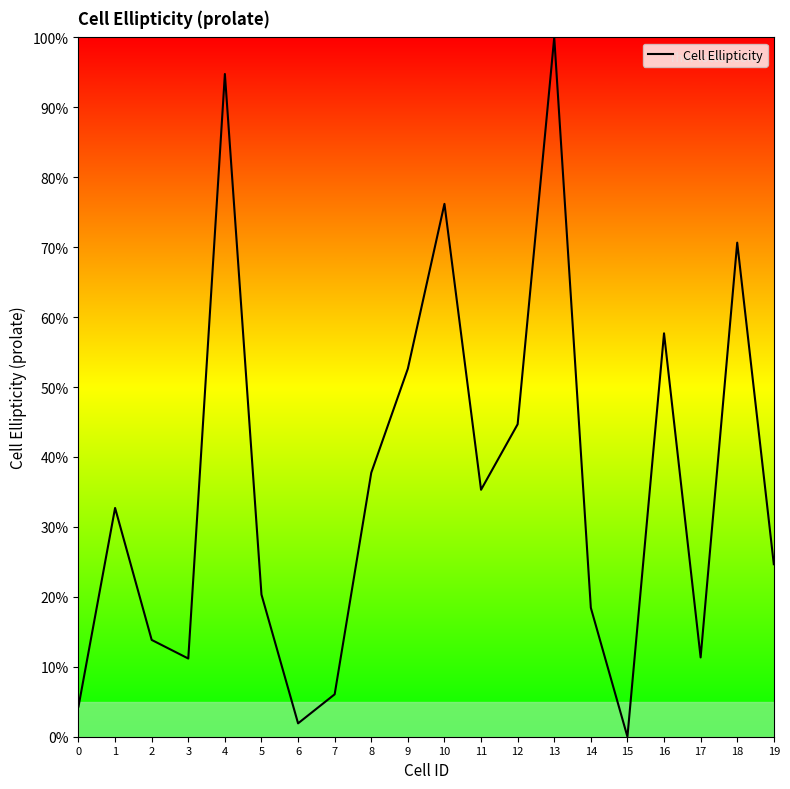

What is the change in value from 7 to 8?

+31.7